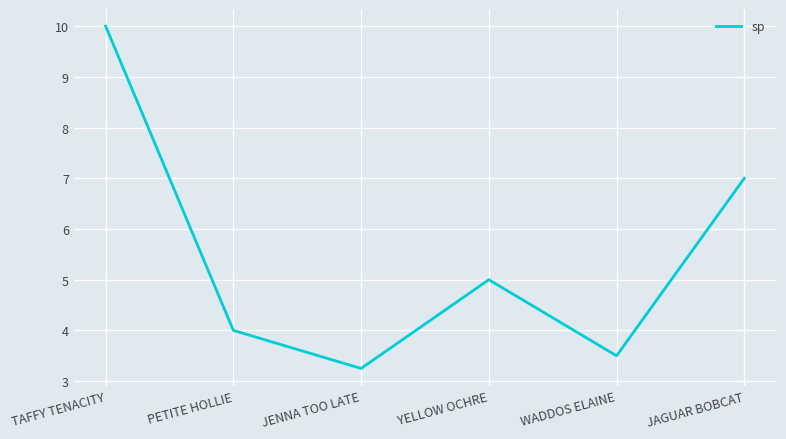

True or false: there are more than 0 points higher than both neighbors.

True